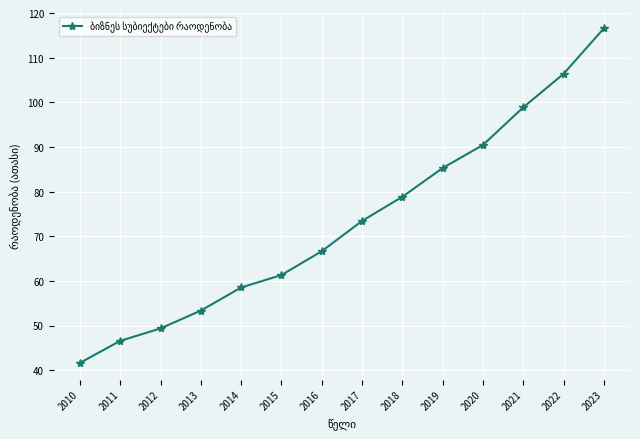

True or false: the data shows 190.6 at 2023.

False